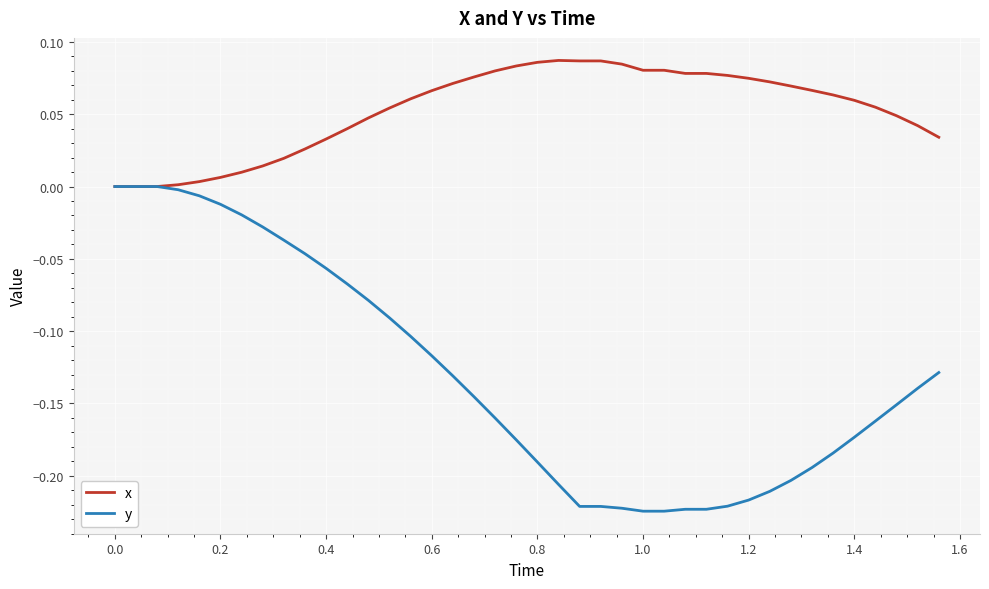

How many lines are shown in the chart?

2